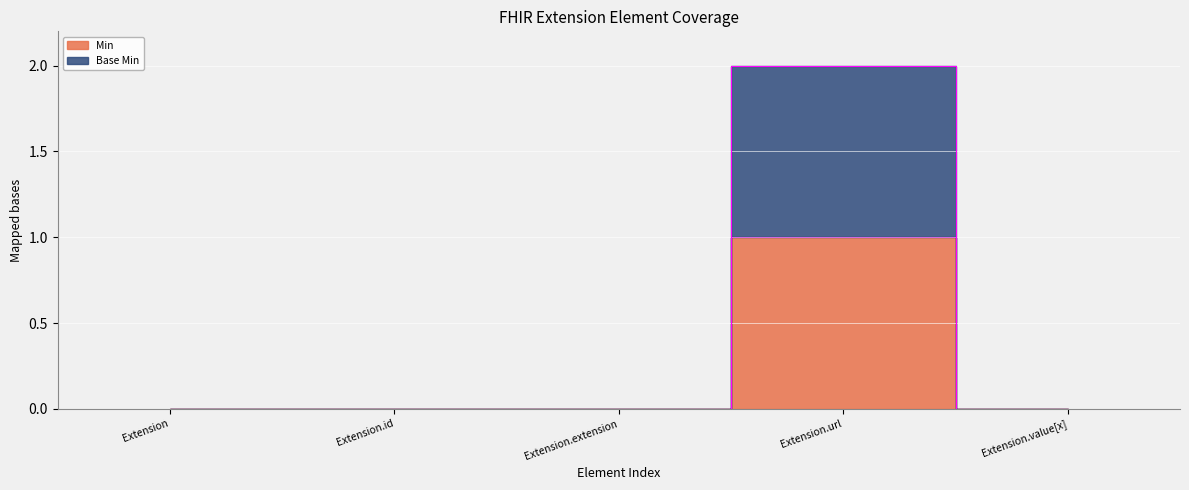

The Min series shows 0 at Extension.id. True or false?

True